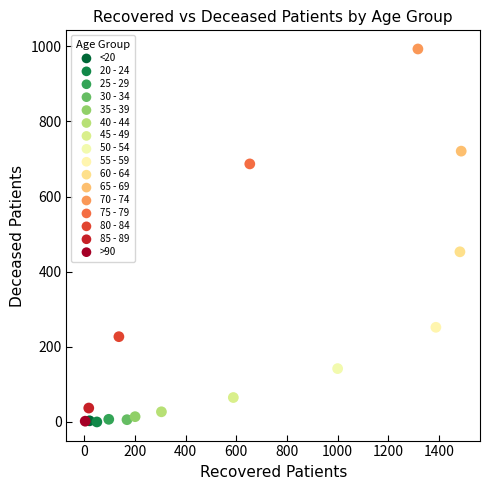

Which series reaches the maximum Y coordinate?

70 - 74